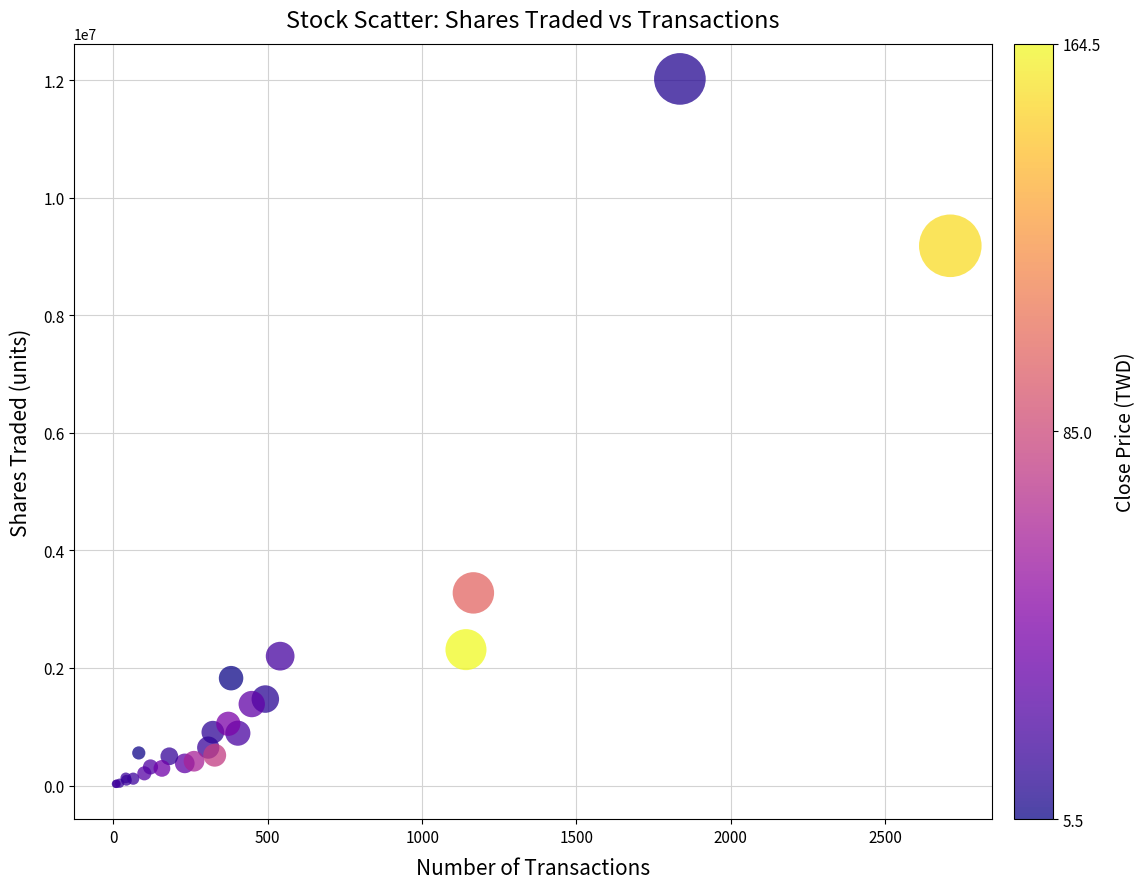

What Y value in the scatter plot is closest to 6023578?

3276699